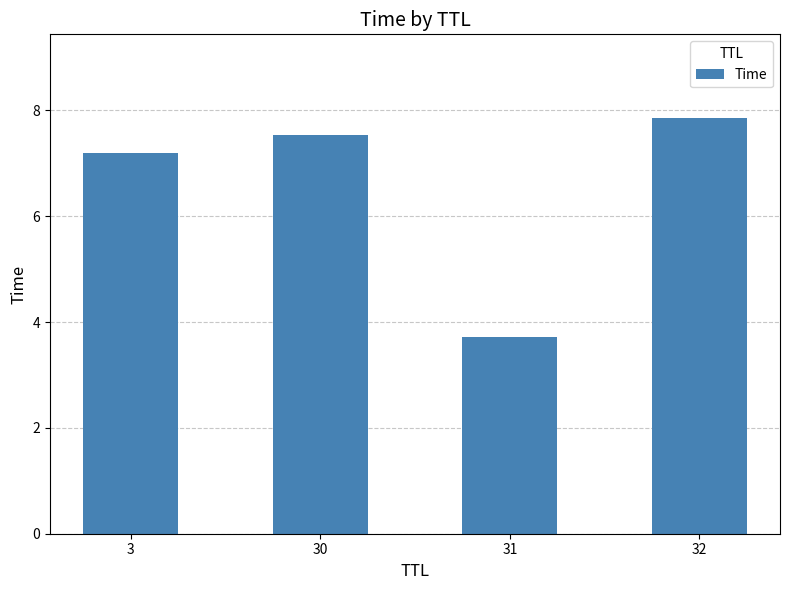

Reading left to right, what are all the values shown in this chart?

7.2	7.5	3.7	7.9